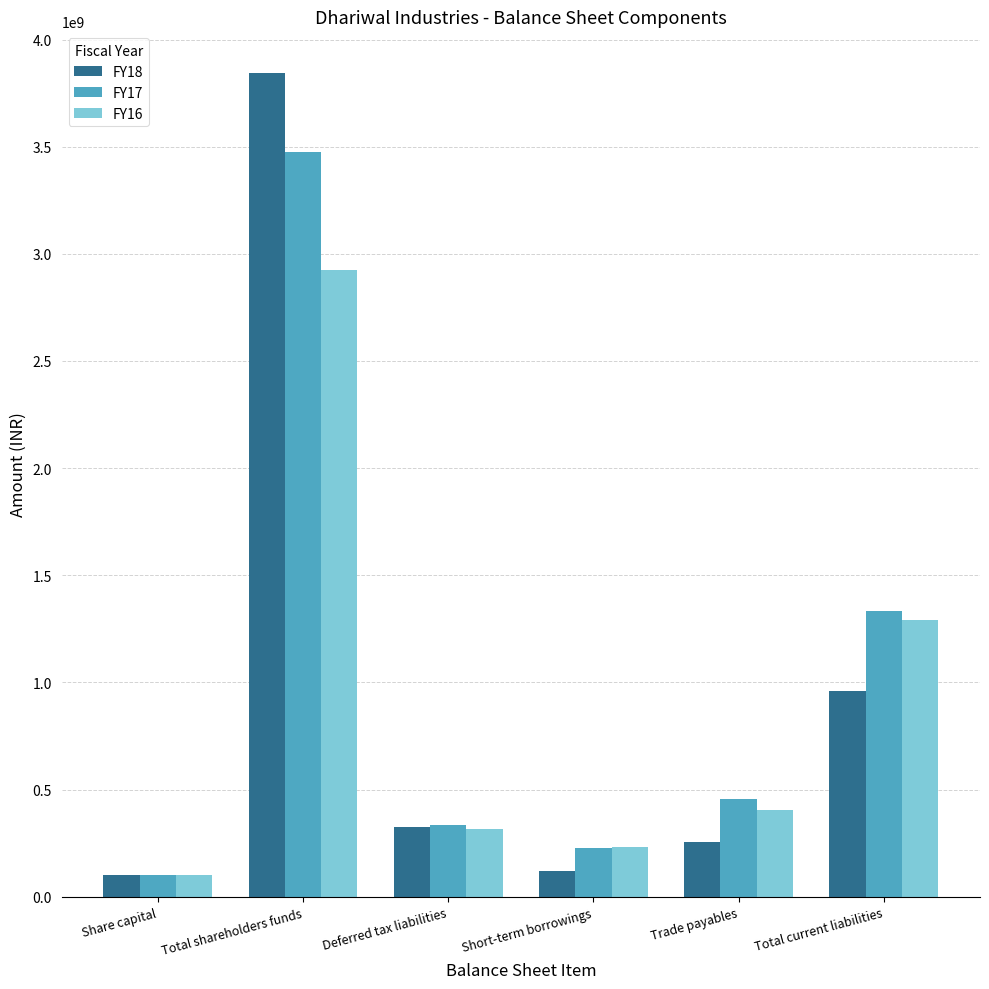

What is the total value across all series at Total shareholders funds?

10248252936